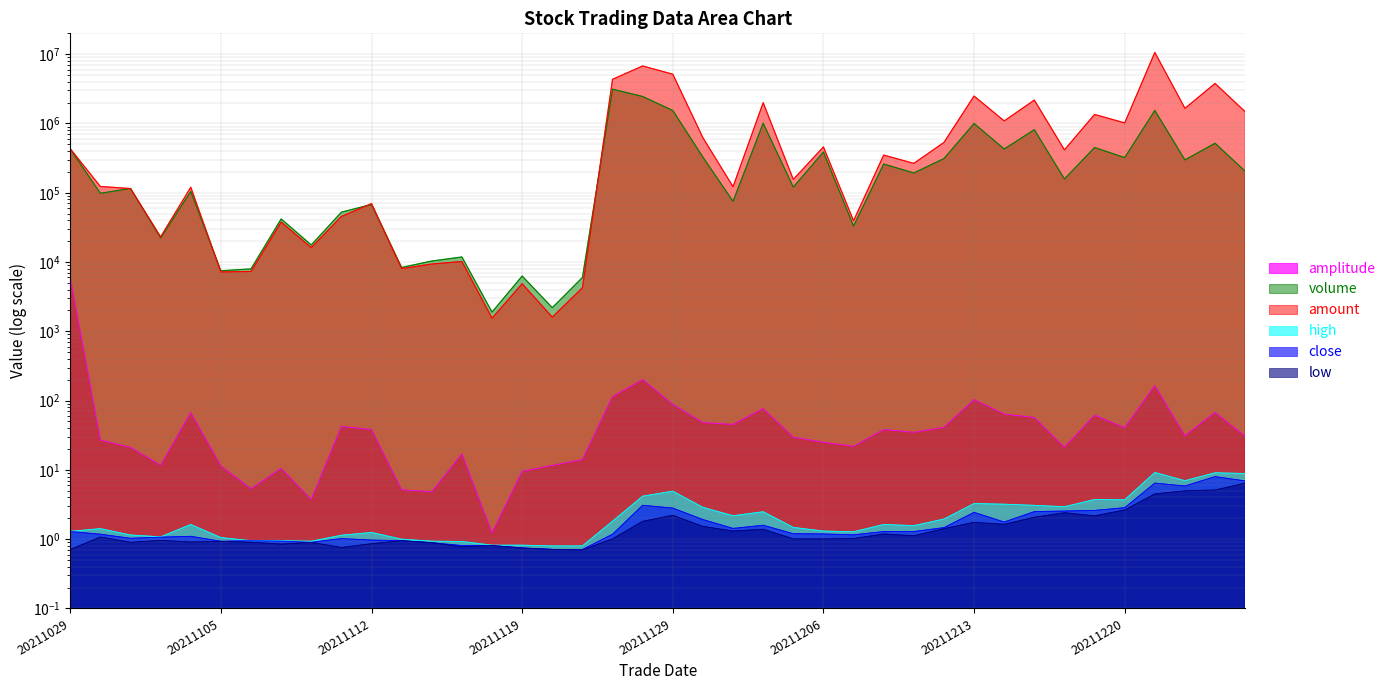

True or false: low has more than 0 points higher than both neighbors.

True